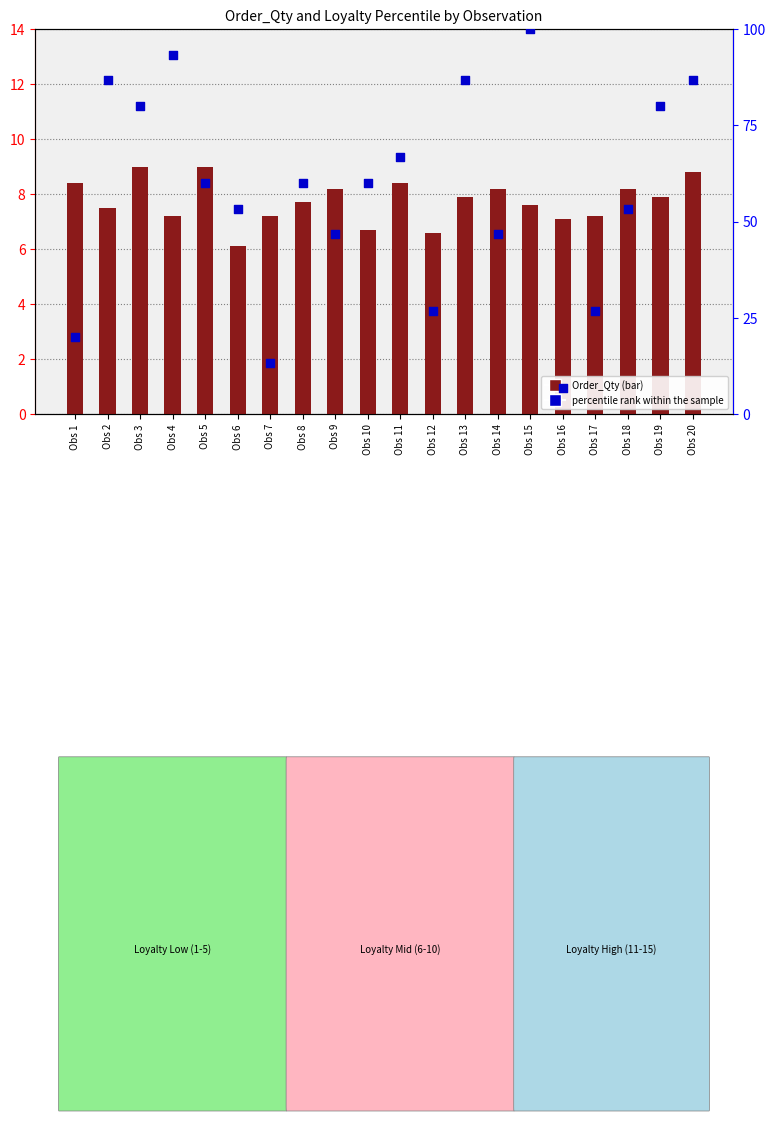

Which series reaches the maximum Y coordinate?

percentile rank within the sample